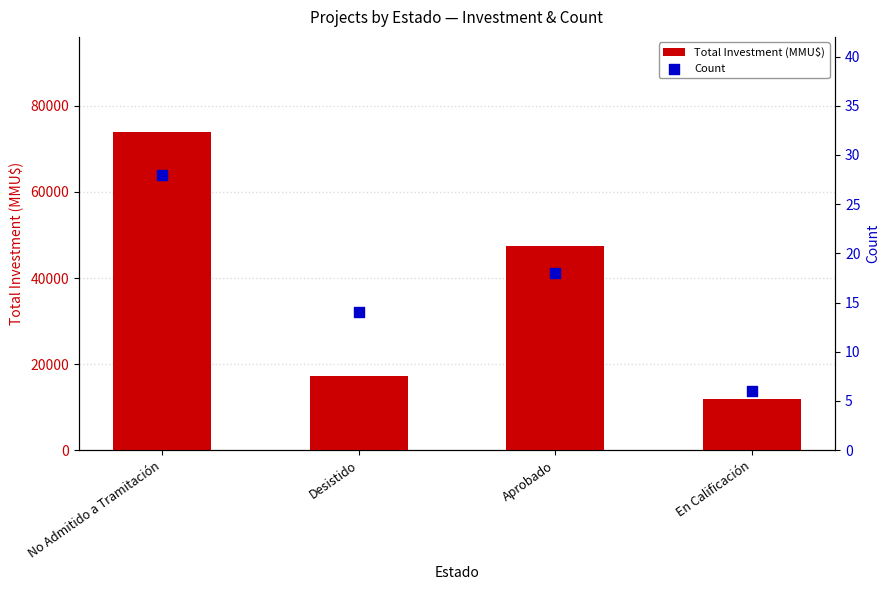

At which category is the sum across all series the highest?

No Admitido a Tramitación